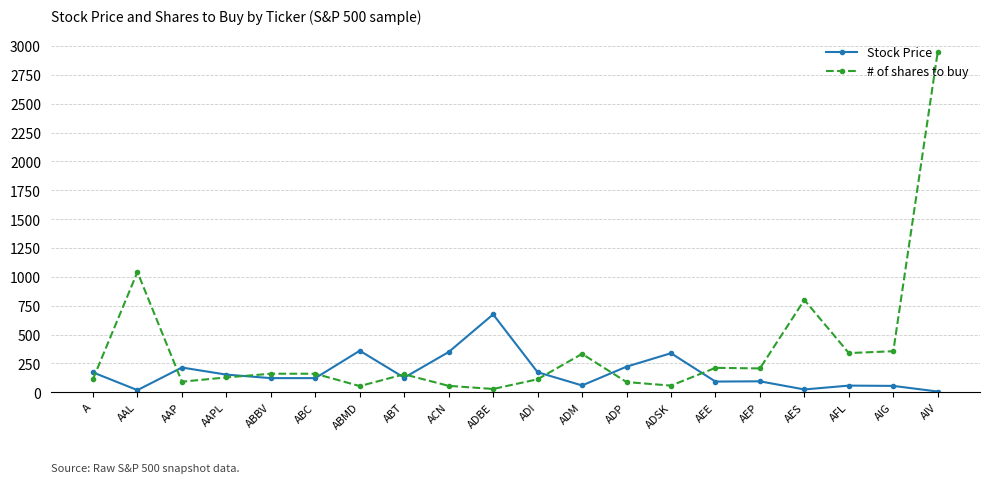

Where do Stock Price and # of shares to buy first cross each other?

A and AAL